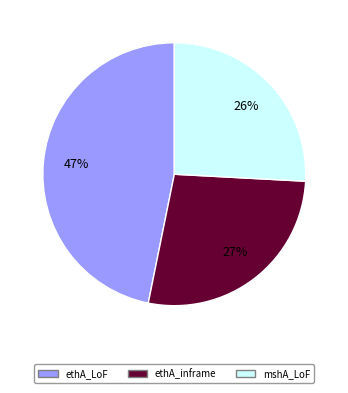

To the nearest percent, what is the difference between the mshA_LoF and ethA_inframe slice percentages?

1%